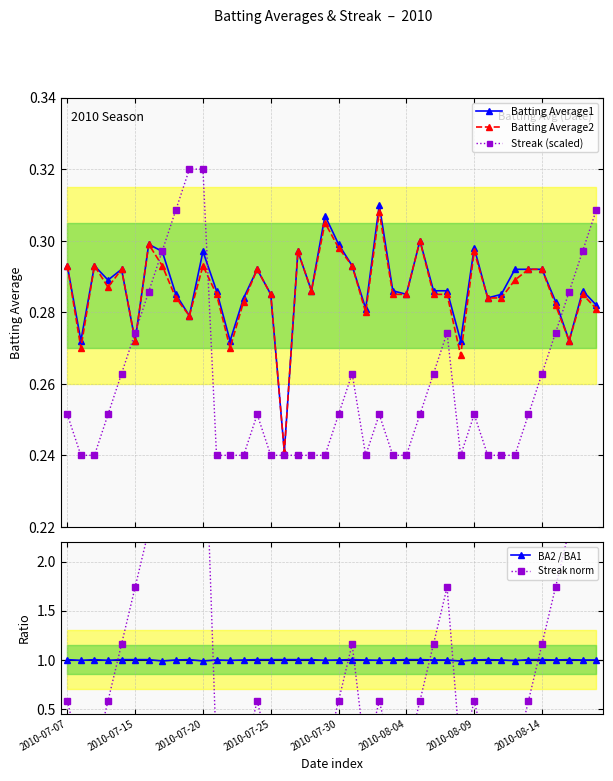

How many data points does each series have?

40